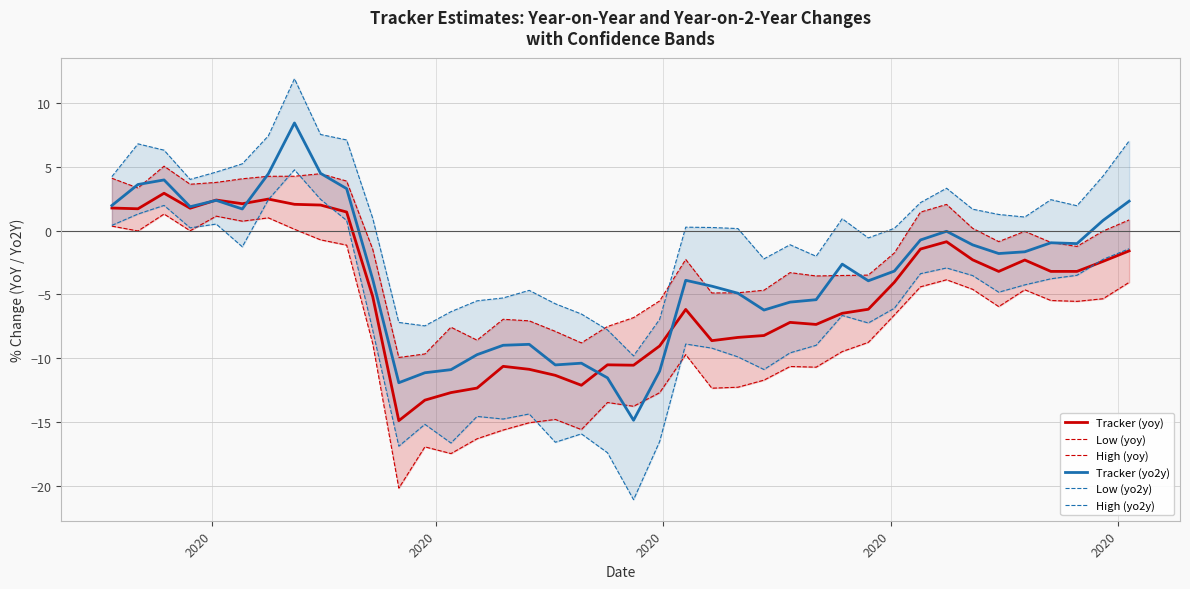

Which series ends up on top after the final intersection of Tracker (yo2y) and High (yoy)?

Tracker (yo2y)